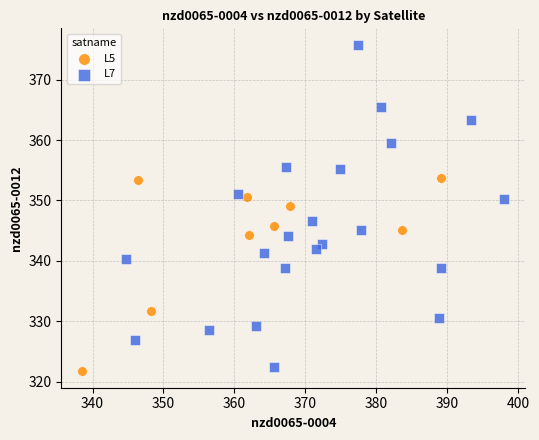

Which series has the widest spread of Y values?

L7